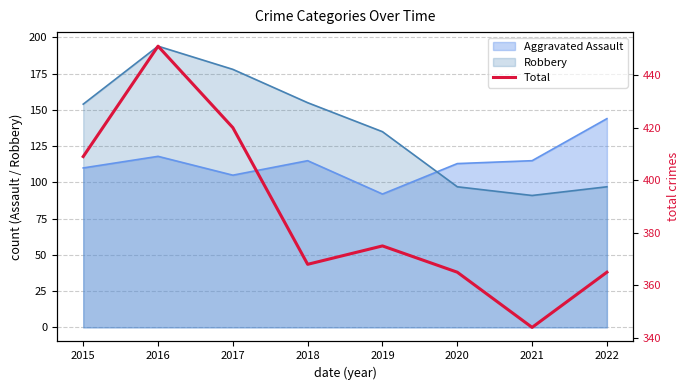

Approximately how many times larger is the value at 2019 compared to 2018?

1.0